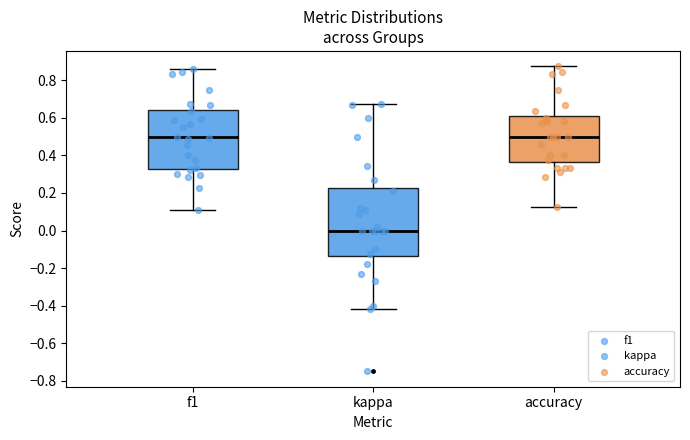

Which box is the tallest, from its lower edge to its upper edge?

kappa